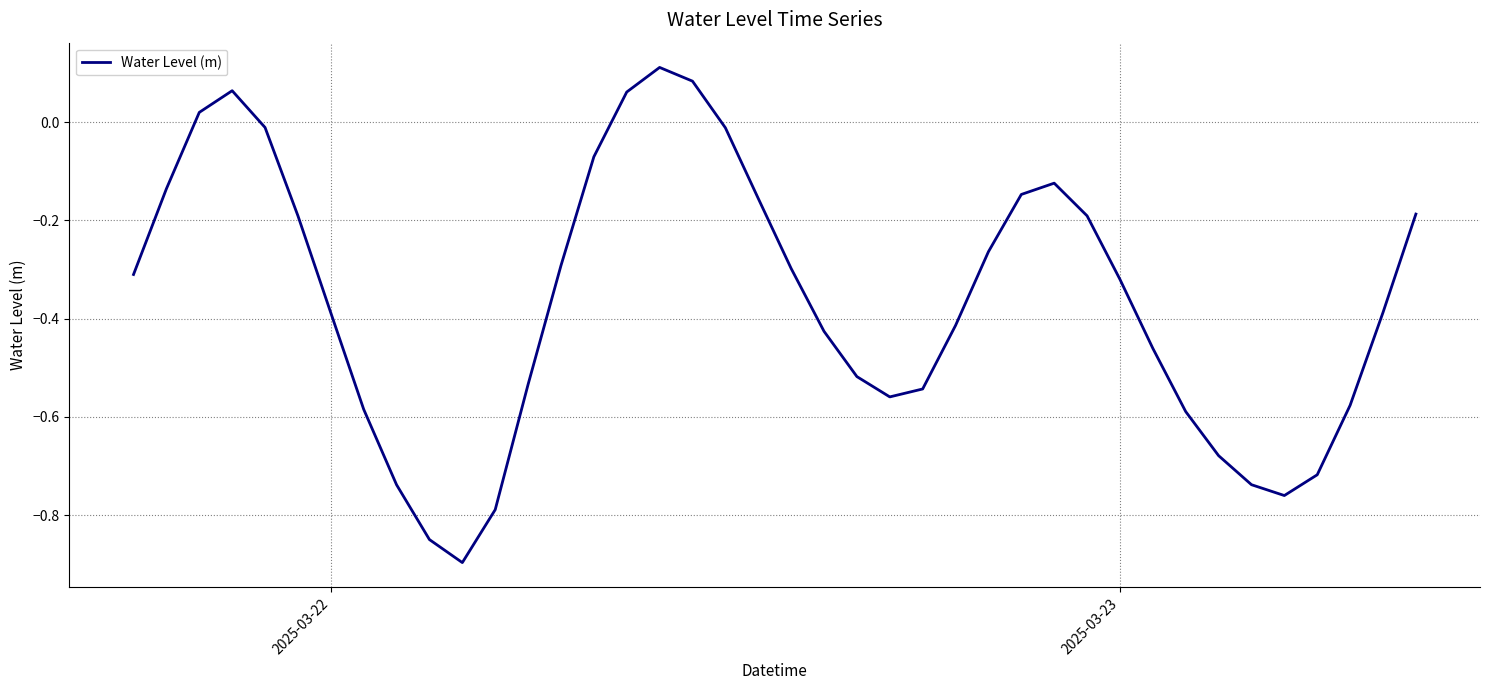

What is the difference between the maximum and minimum values?

1.0